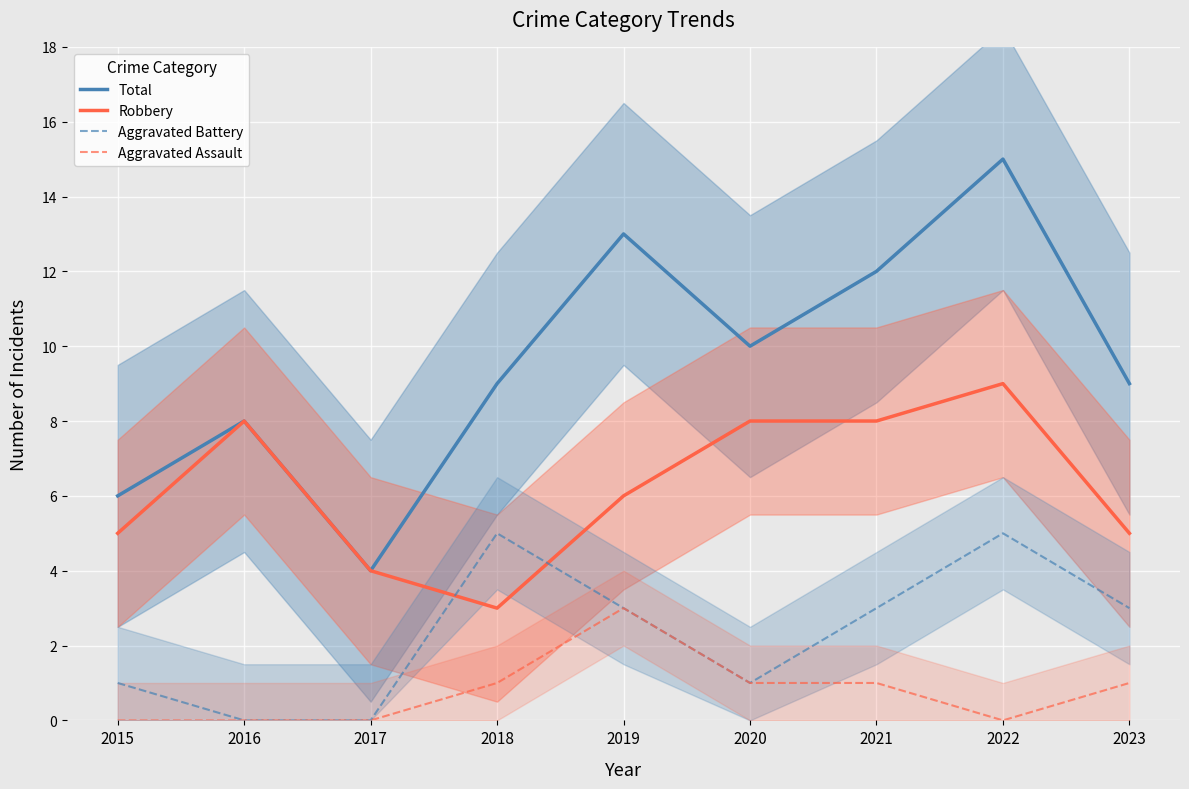

What is the maximum value shown in the chart?

15